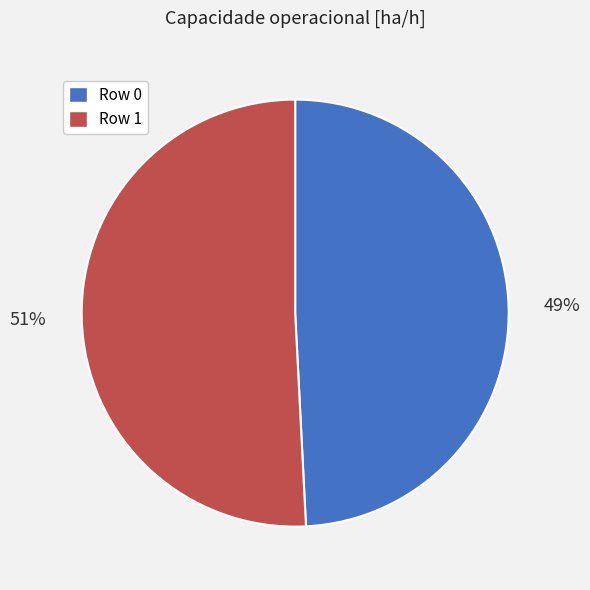

What is the ratio of the value at Row 0 to the value at Row 1?

1.0